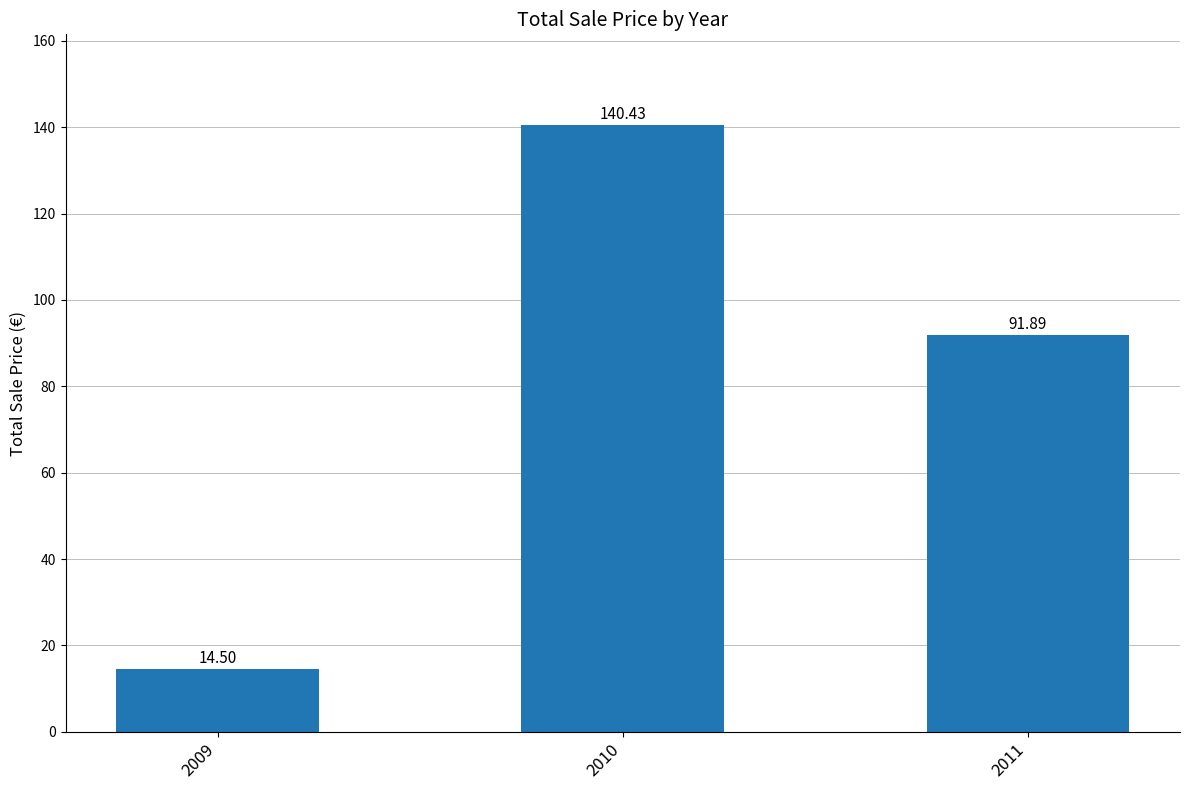

Reading left to right, extract all data points from this chart.

14.5	140.4	91.9